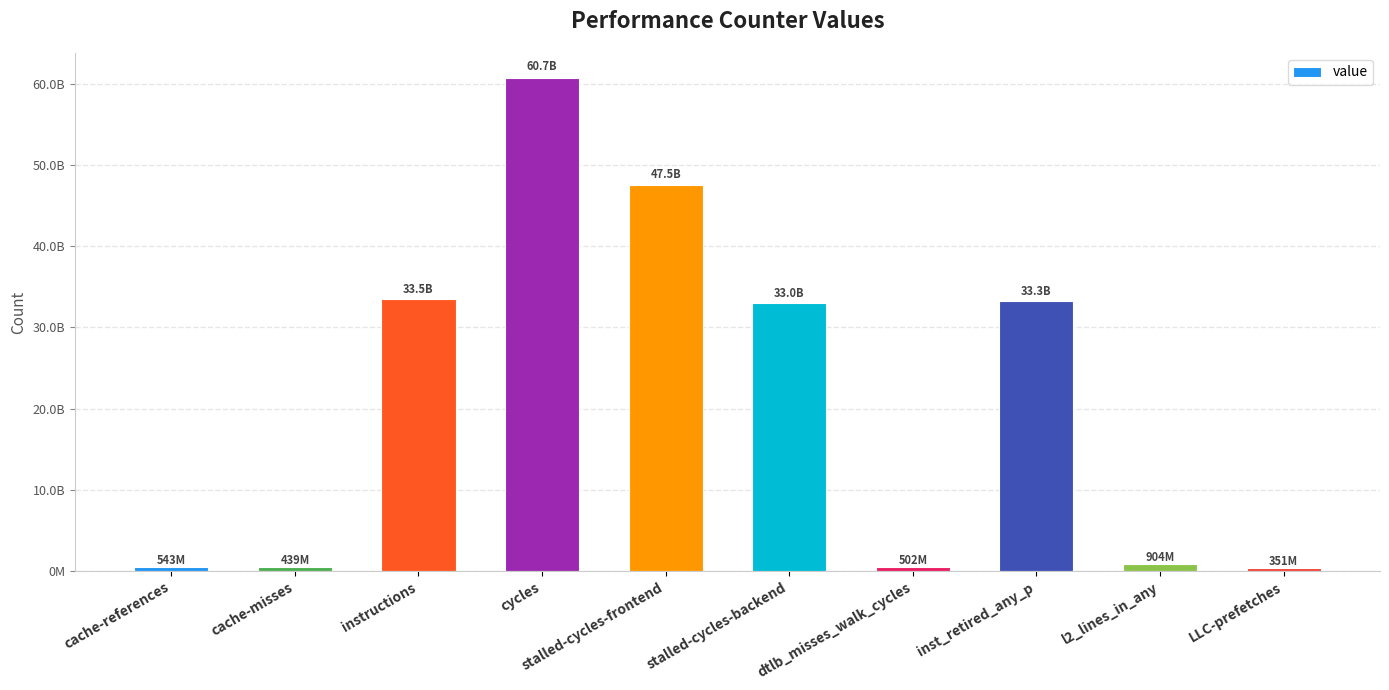

Are the bars horizontal?

No